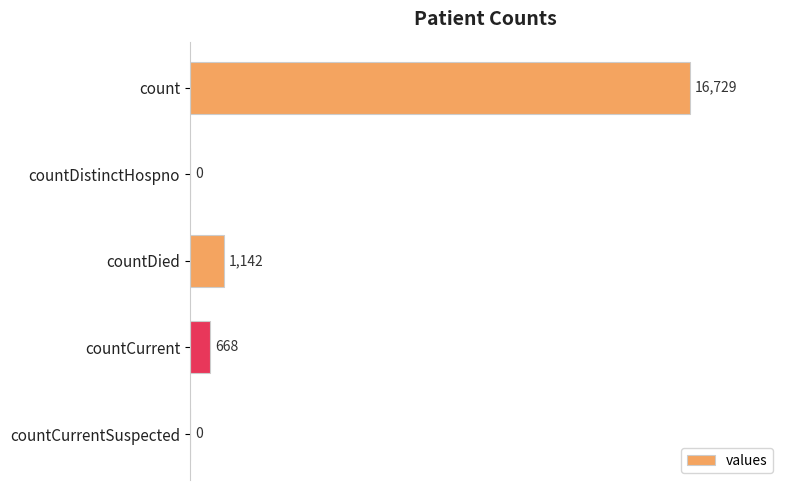

Which has a higher value, countCurrent or countCurrentSuspected?

countCurrent